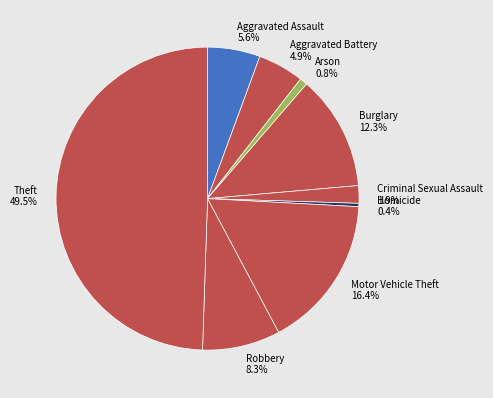

Count the number of slices in the pie.

9